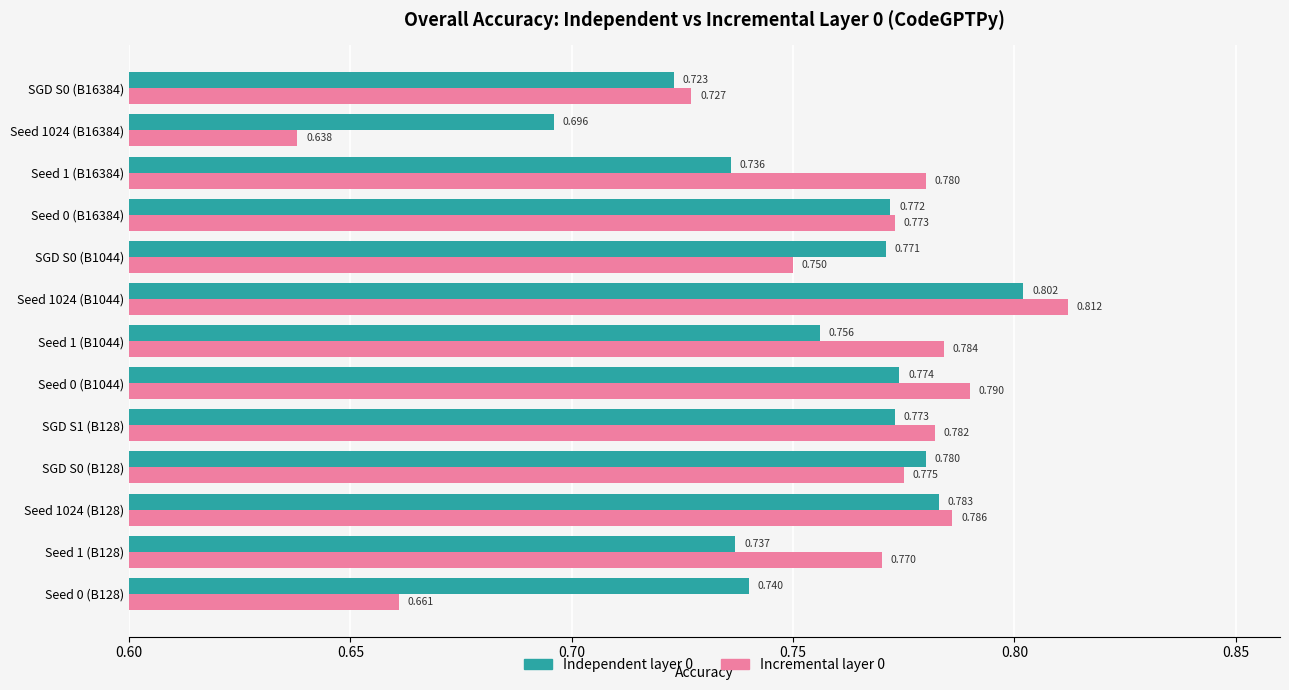

Is the value of Incremental layer 0 at Seed 0 (B1044) greater than the value of Independent layer 0 at Seed 1 (B16384)?

Yes